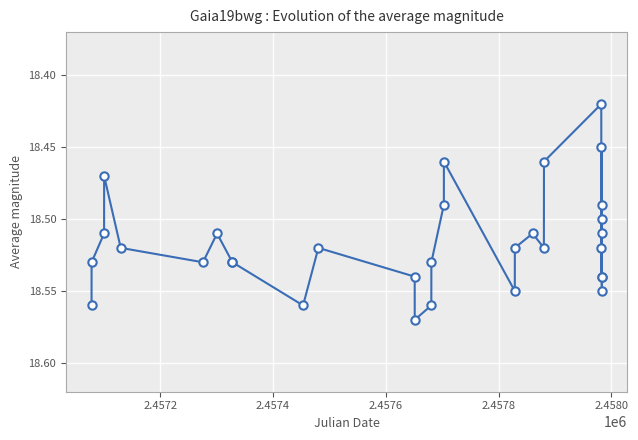

Count the values in the range 18 to 19.

31